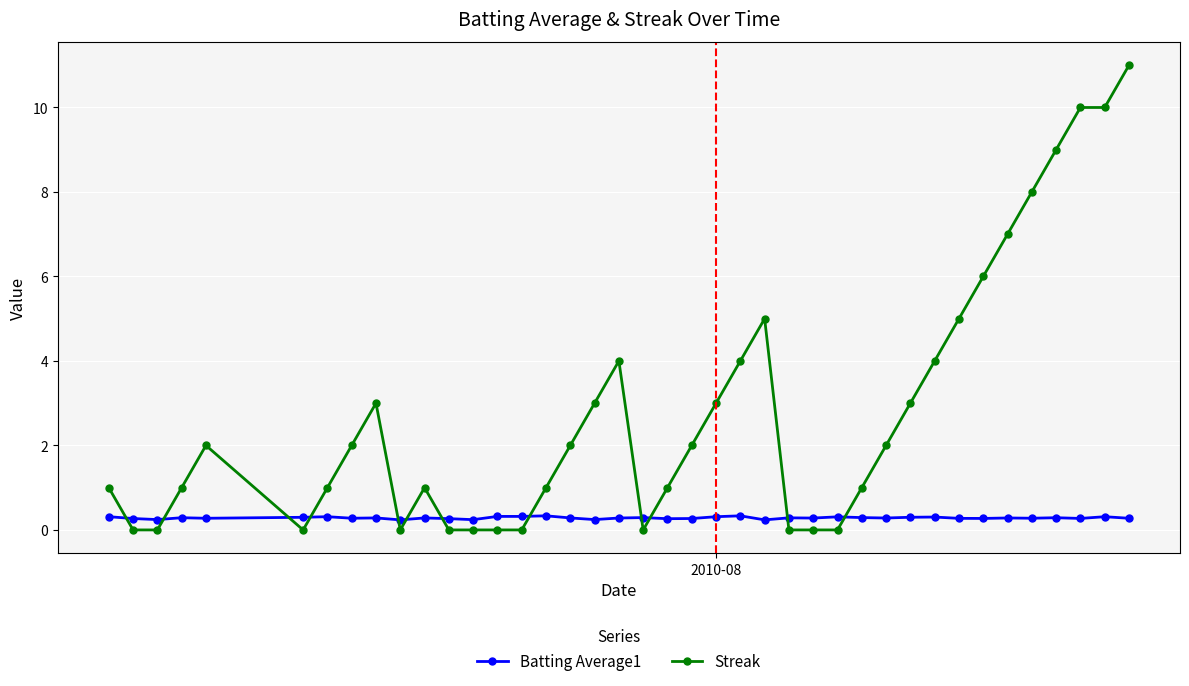

Which series has the widest spread of values?

Streak